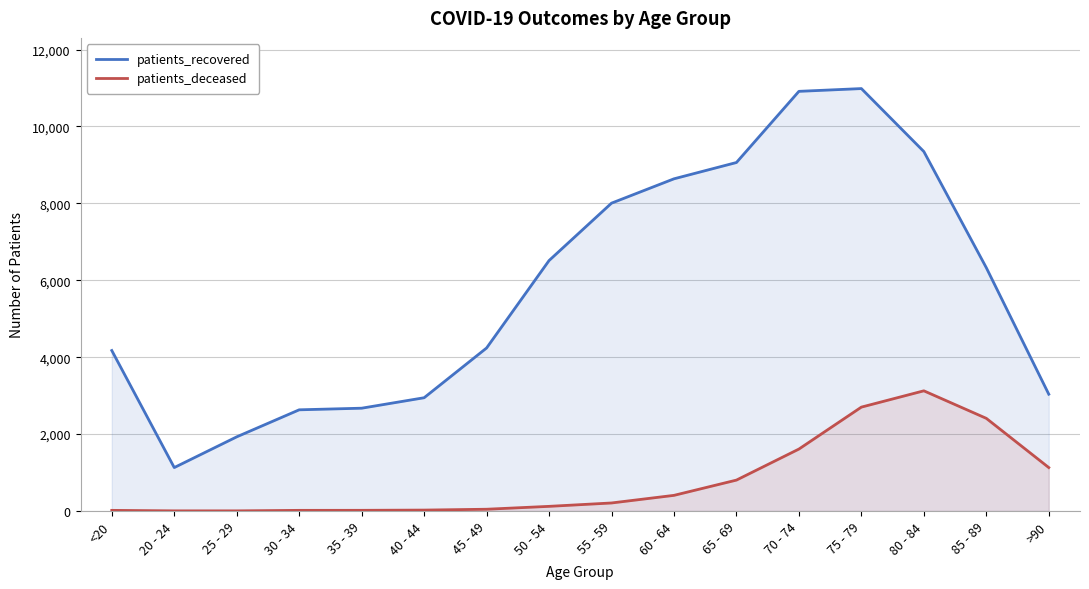

The value of patients_deceased at 85 - 89 is 1444. True or false?

False